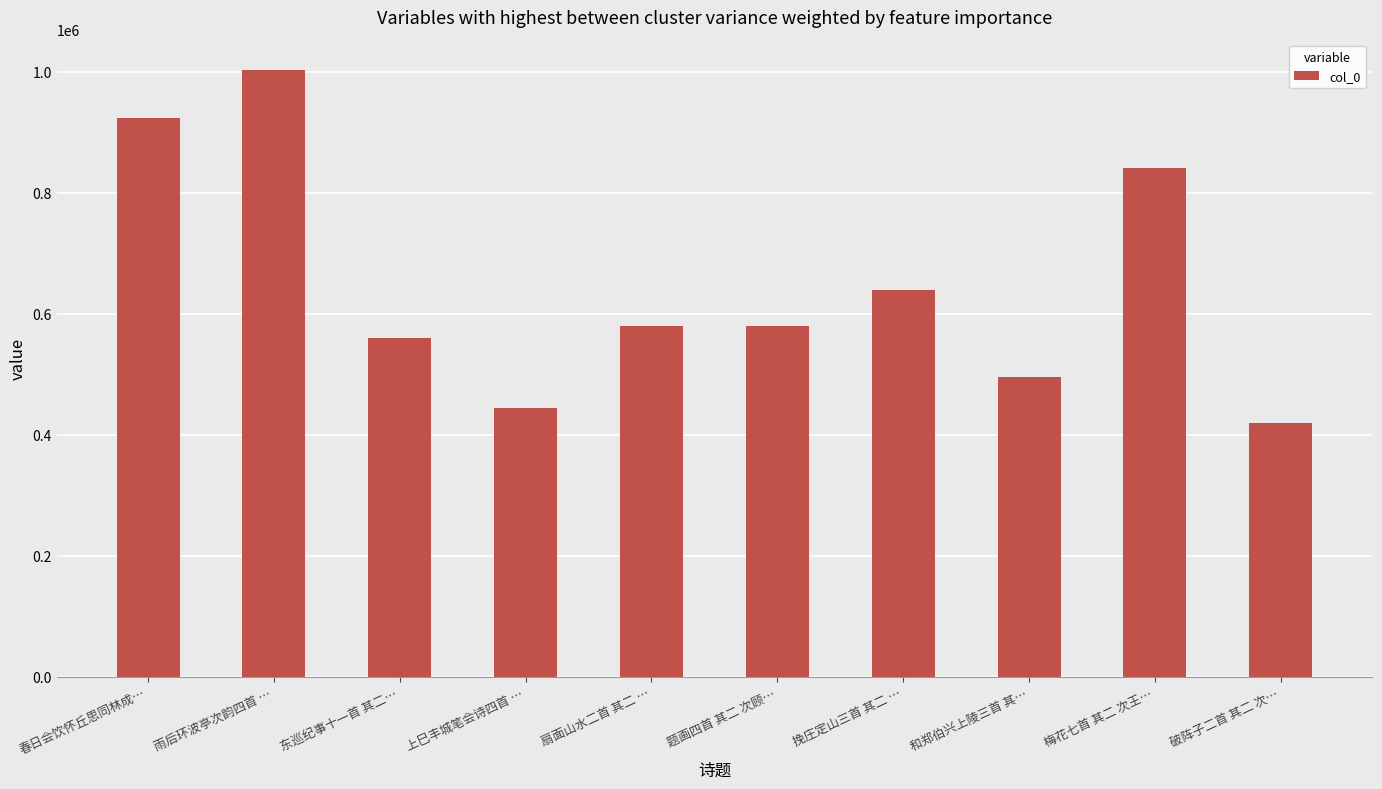

At which label is the value closest to 710656?

挽庄定山三首 其二 …